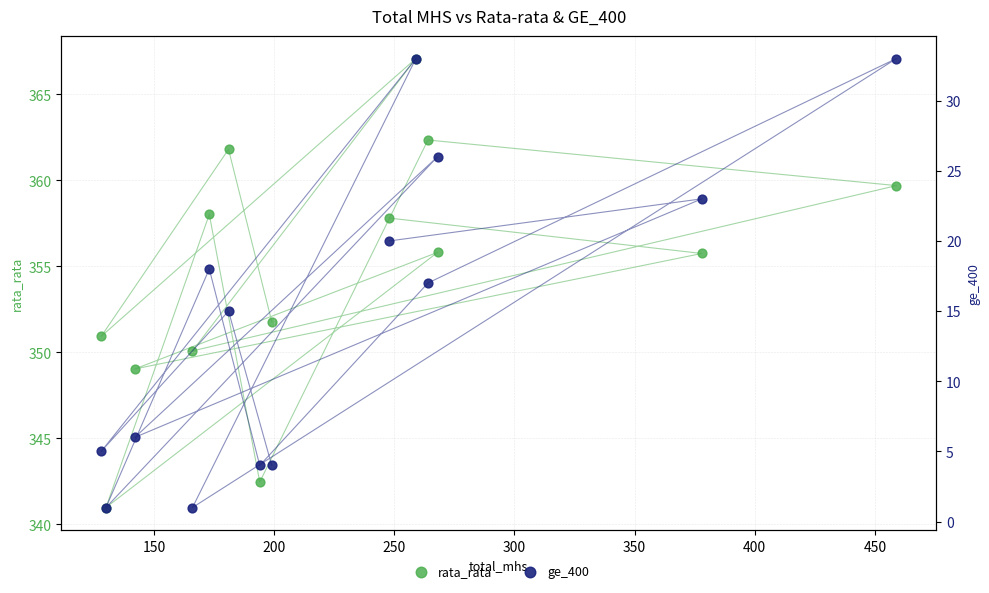

At how many categories does at least one series exceed 193?

14